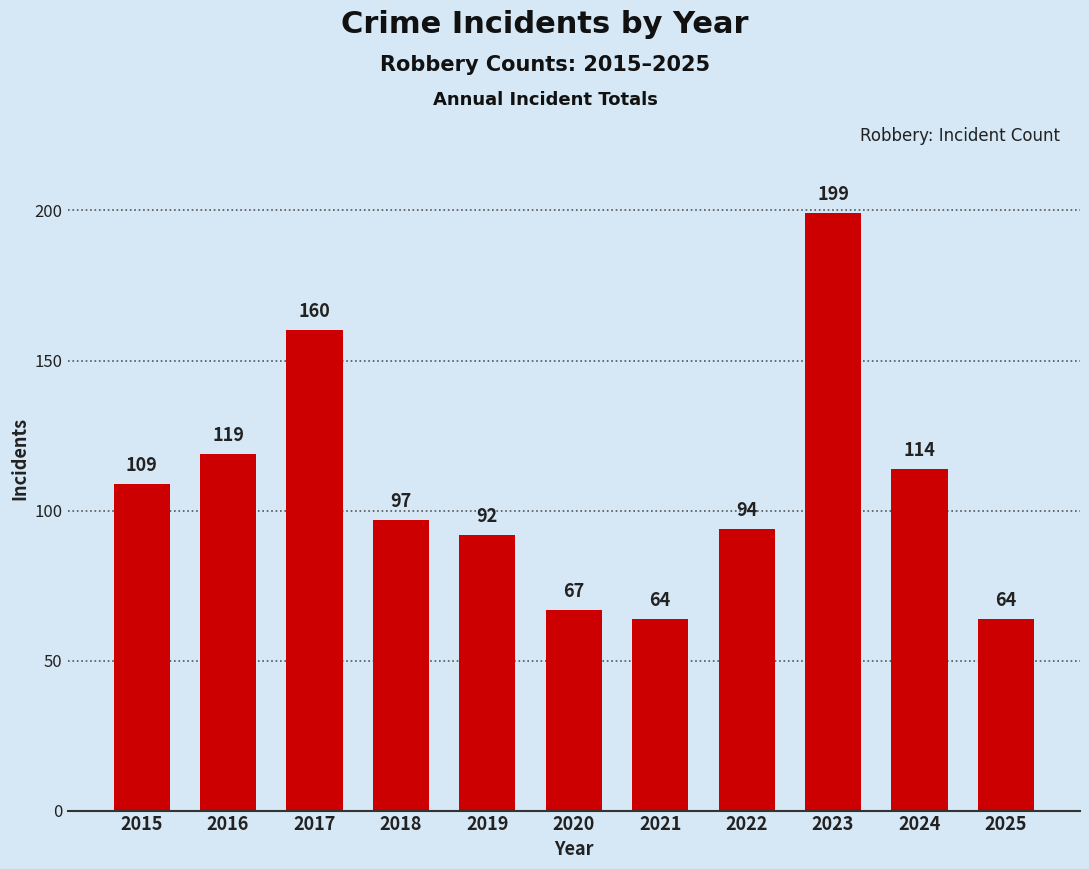

What is the minimum value shown in the chart?

64